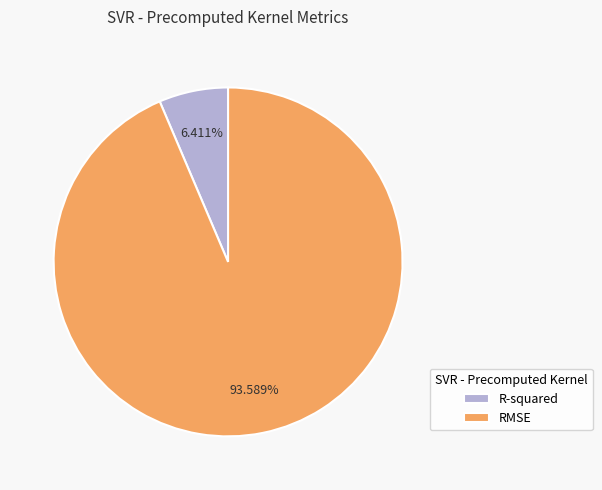

The RMSE slice represents 79% of the pie. True or false?

False